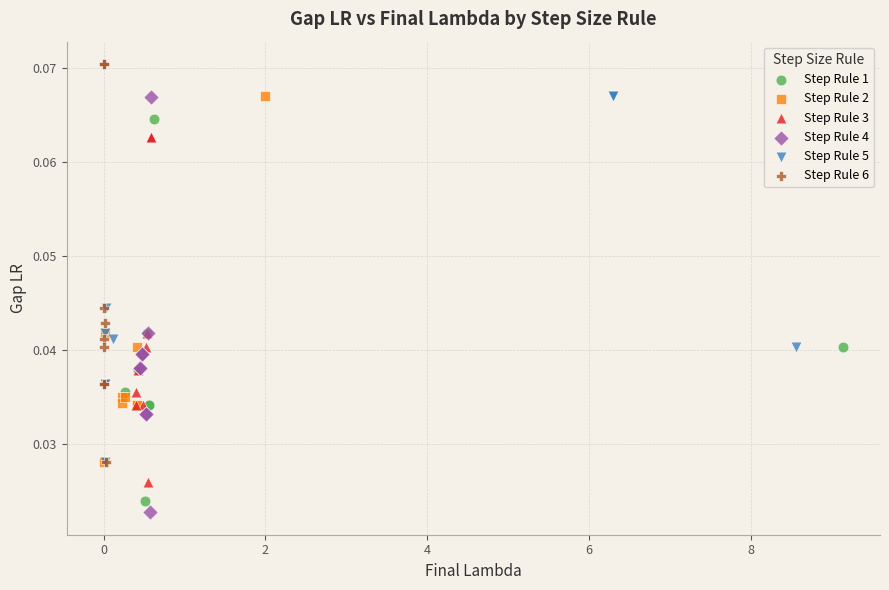

Which series contains the highest Y value?

Step Rule 6